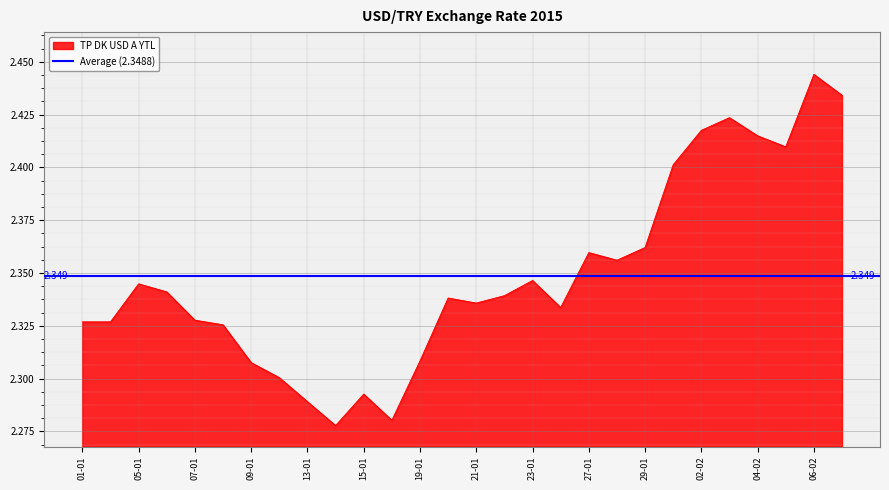

How many interior local valleys (lower than both neighbors) does the data have?

6